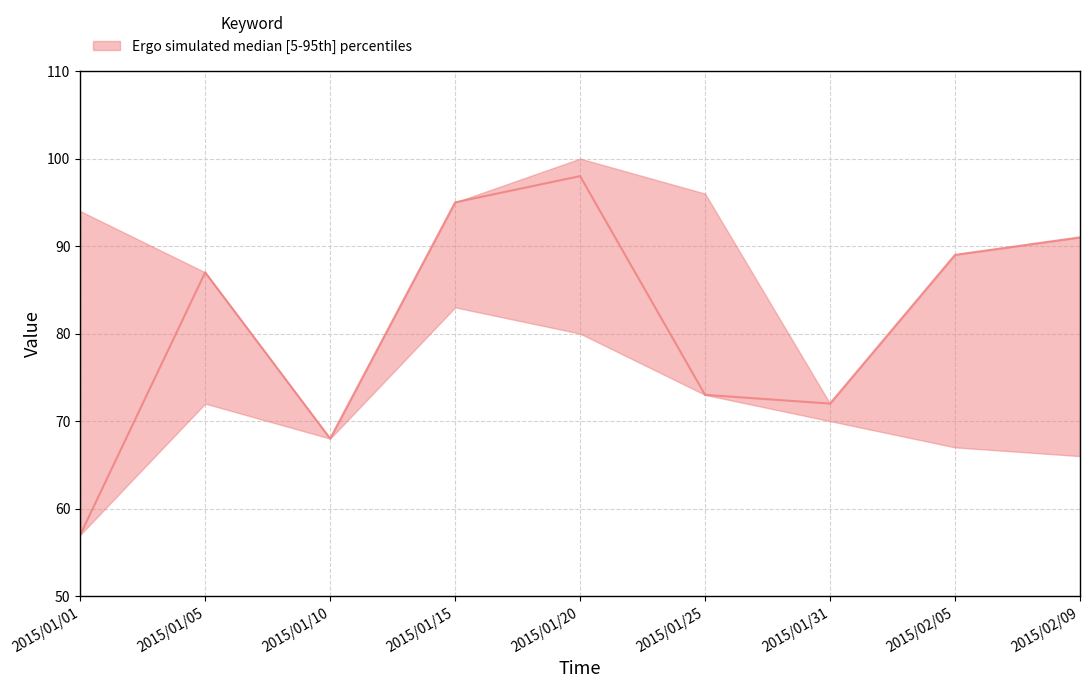

At which label does median reach its minimum?

2015/01/01